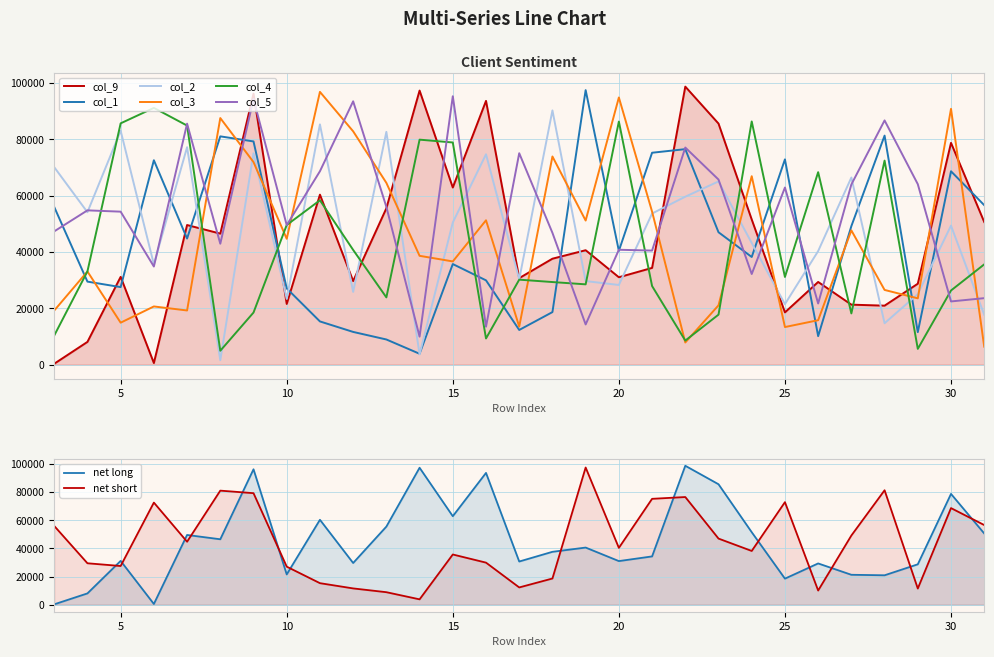

Reading left to right, list all the values displayed in this chart.

col_9: 3=320	4=8071	5=31153	6=567	7=49551	8=46499	9=96171	10=21539	11=60327	12=29656	13=55490	14=97265	15=62860	16=93605	17=30704	18=37597	19=40608	20=31011	21=34335	22=98669	23=85554	24=51514	25=18550	26=29343	27=21288	28=20933	29=28720	30=78701	31=50623
col_1: 3=55951	4=29462	5=27515	6=72537	7=44751	8=81015	9=79216	10=27057	11=15335	12=11610	13=8927	14=3858	15=35697	16=29913	17=12307	18=18647	19=97427	20=40384	21=75204	22=76477	23=46987	24=38204	25=72849	26=10109	27=49162	28=81283	29=11522	30=68626	31=56593
col_2: 3=70082	4=54102	5=83009	6=35589	7=77170	8=1572	9=75026	10=23320	11=85263	12=25811	13=82615	14=3647	15=50440	16=74656	17=30308	18=90227	19=29651	20=28270	21=53633	22=59601	23=65017	24=43182	25=21471	26=40303	27=66413	28=14688	29=25034	30=49332	31=17713
col_3: 3=19199	4=33068	5=14892	6=20649	7=19223	8=87511	9=71891	10=44661	11=96803	12=82809	13=64515	14=38620	15=36628	16=51229	17=13500	18=73876	19=51136	20=94820	21=54311	22=7860	23=21048	24=66875	25=13340	26=15768	27=47648	28=26513	29=23525	30=90788	31=6372
col_4: 3=10329	4=33100	5=85639	6=91122	7=84845	8=4932	9=18485	10=49553	11=58337	12=40716	13=23870	14=79849	15=78844	16=9286	17=30158	18=29312	19=28497	20=86272	21=27891	22=8534	23=17743	24=86308	25=31118	26=68303	27=18177	28=72410	29=5598	30=26315	31=35582
col_5: 3=47301	4=54755	5=54292	6=34819	7=85524	8=42916	9=94261	10=49507	11=68637	12=93461	13=55993	14=9935	15=95263	16=13456	17=75028	18=46769	19=14258	20=40773	21=40484	22=77045	23=65689	24=32164	25=62863	26=21701	27=63941	28=86673	29=64049	30=22429	31=23592